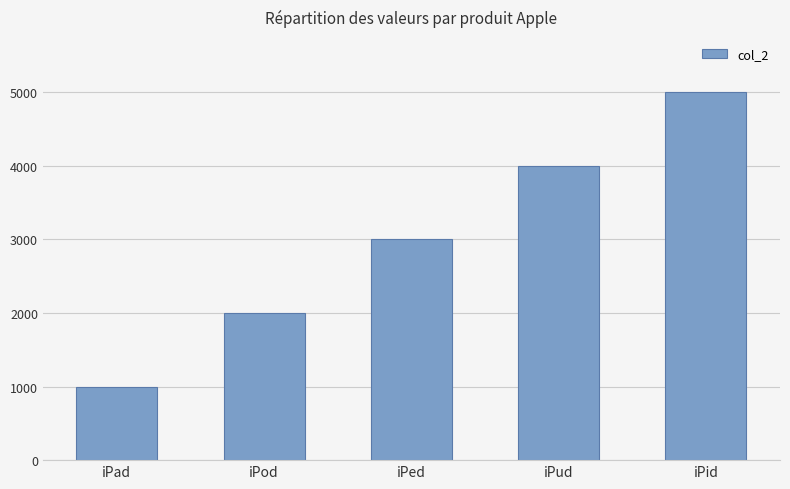

What is the label of the 3rd bar from the left?

iPed